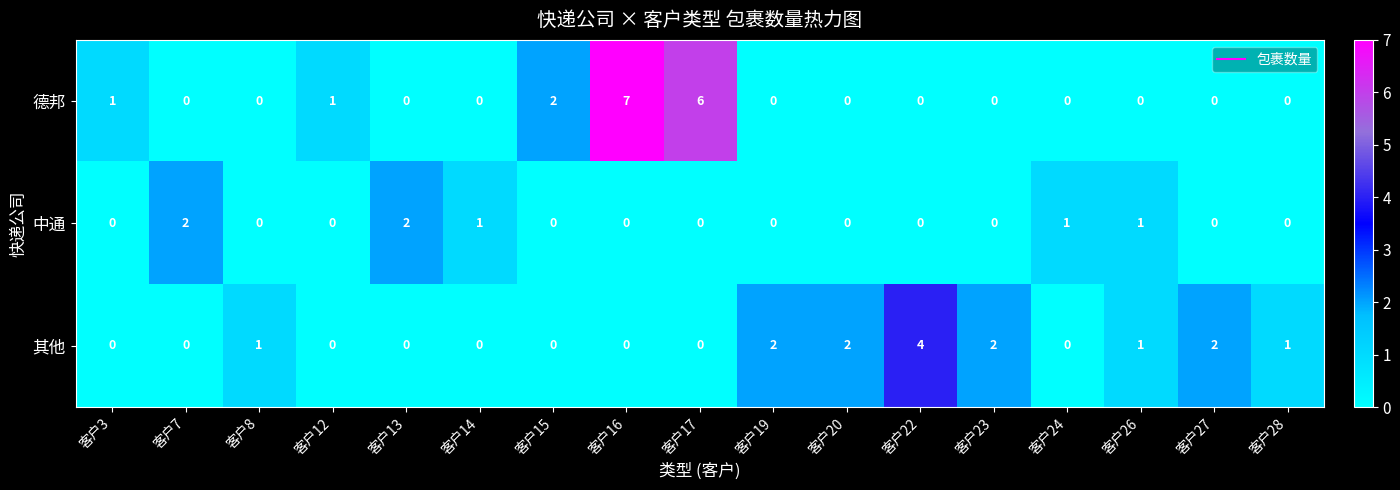

What is the total value across all series at 客户22?

4